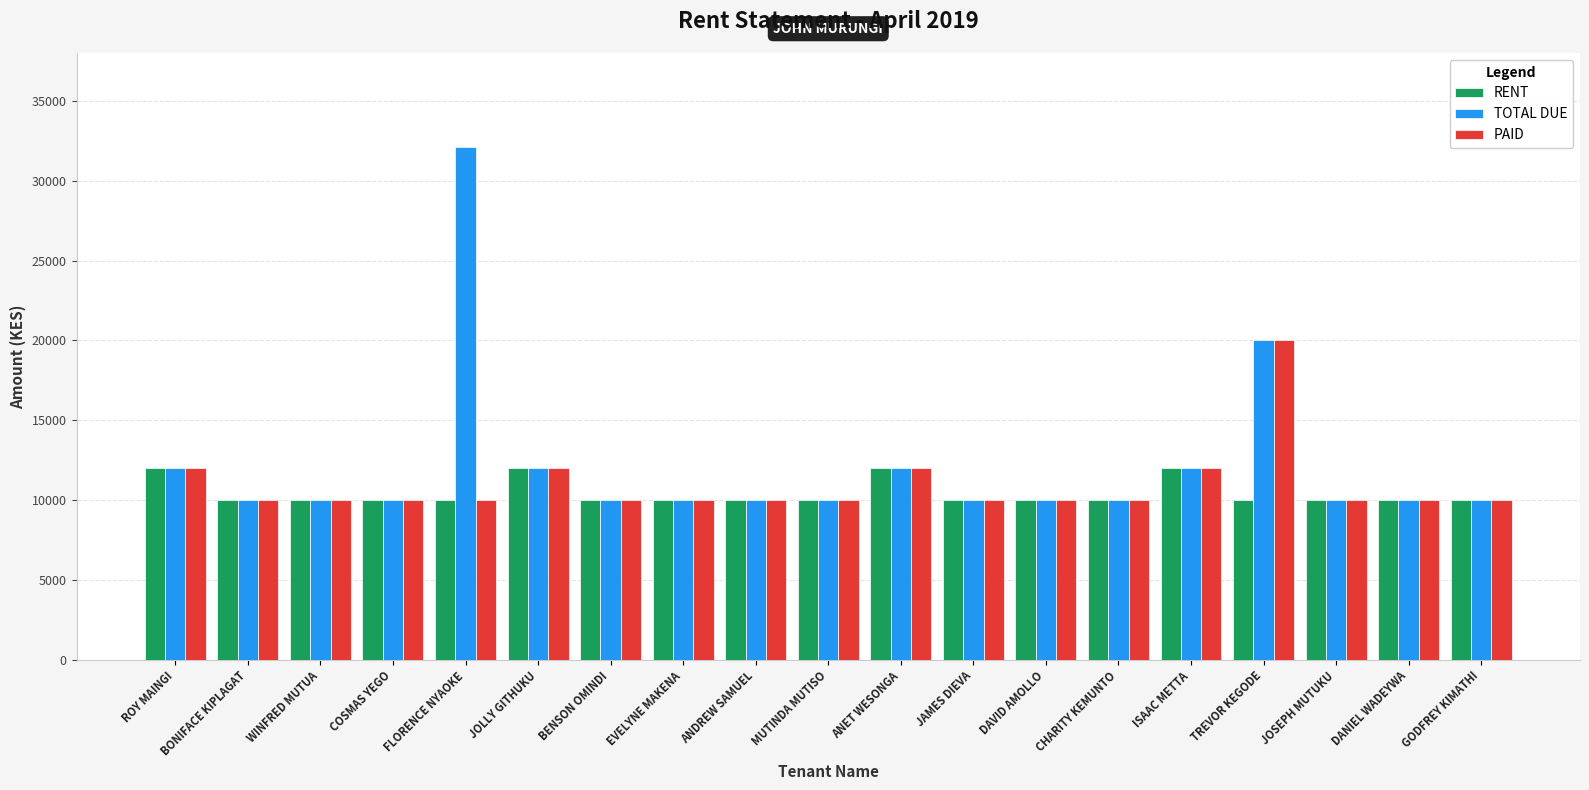

What is the total value across all series at JOSEPH MUTUKU?

30000